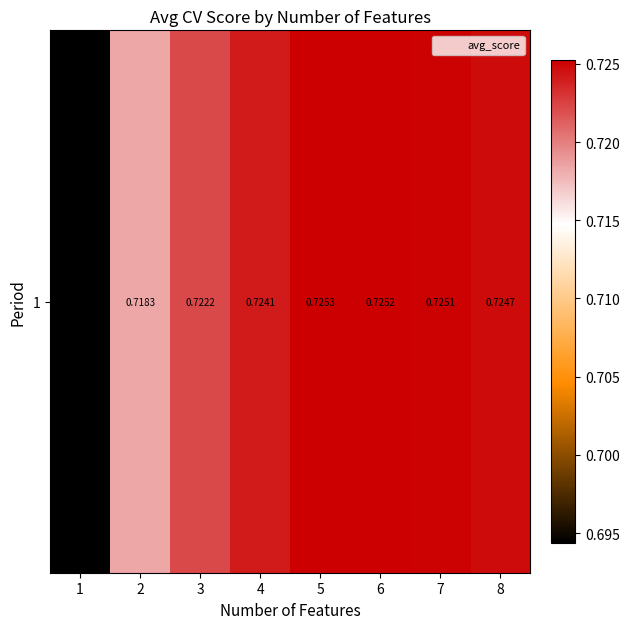

Rank the categories by value from lowest to highest.

1, 2, 3, 4, 8, 7, 6, 5